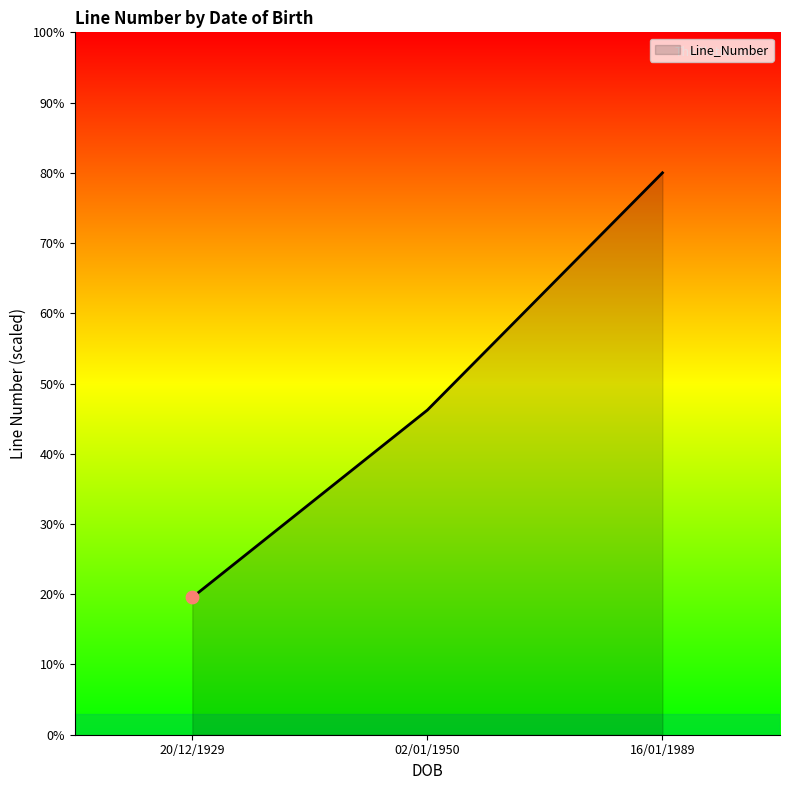

Between 20/12/1929 and 02/01/1950, which is larger?

02/01/1950